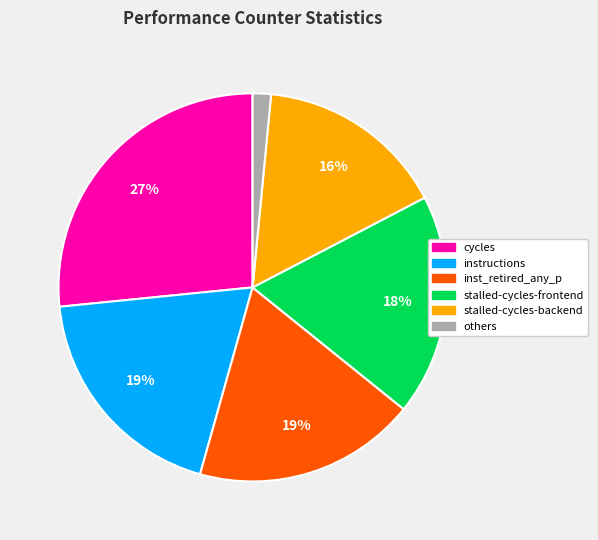

How many segments does this pie chart have?

6